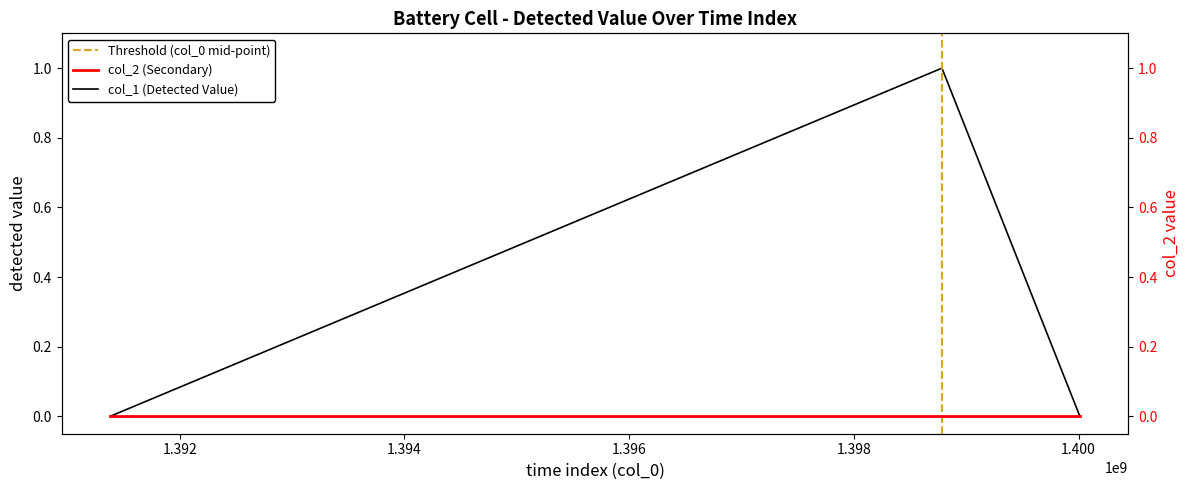

What is the maximum value shown in the chart?

1